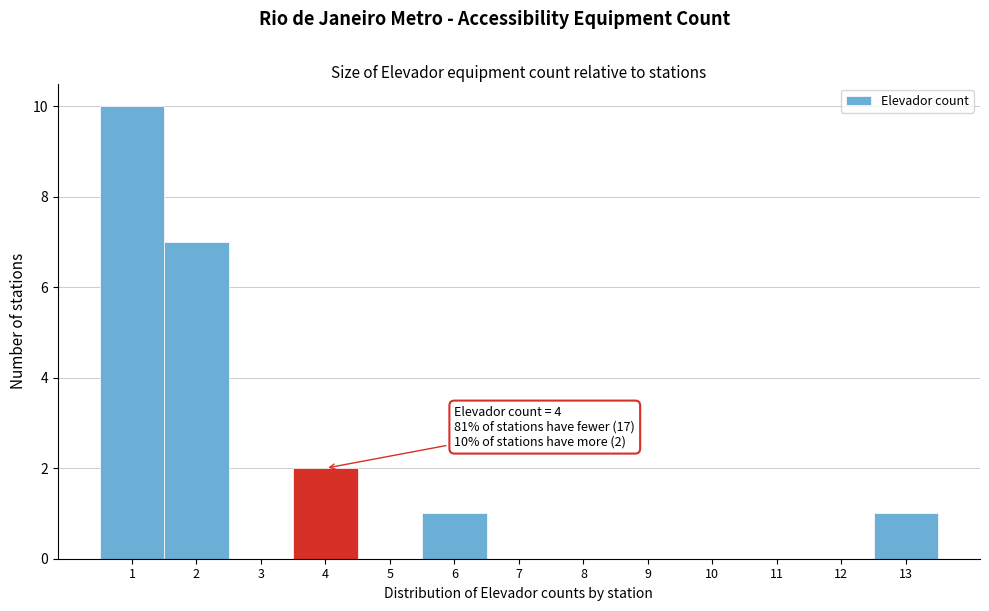

Over which range of the x-axis is the bar tallest?

0.5 to 1.5